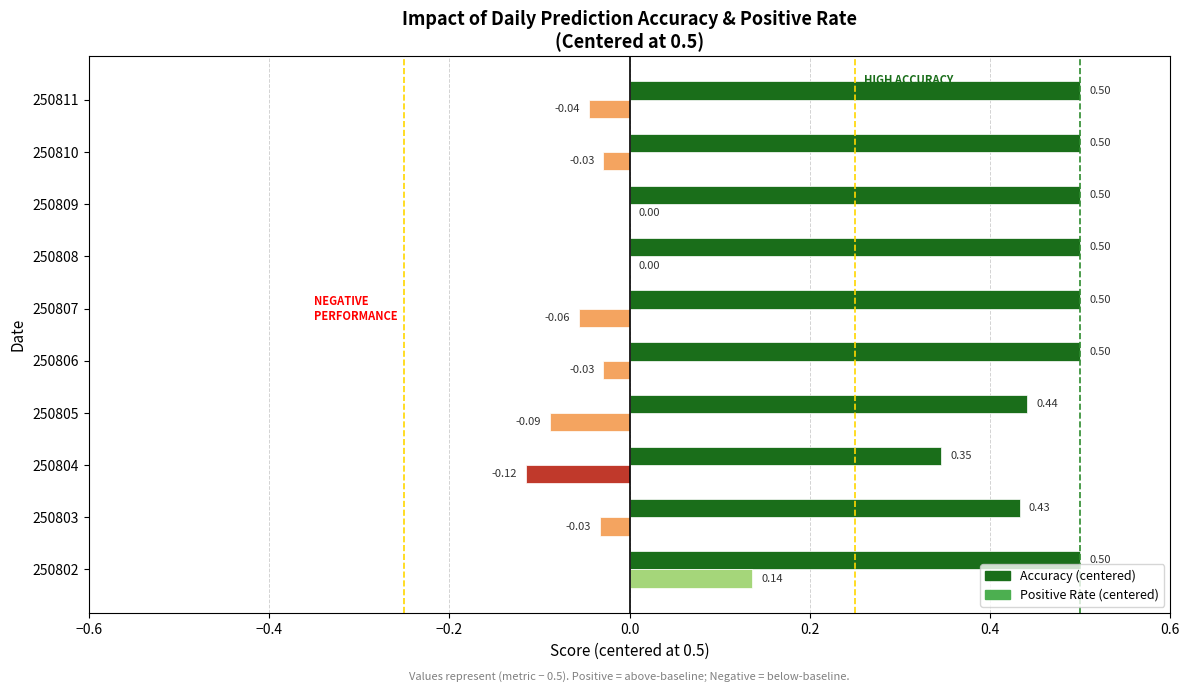

What is the sum of all Accuracy (centered) values?

4.7